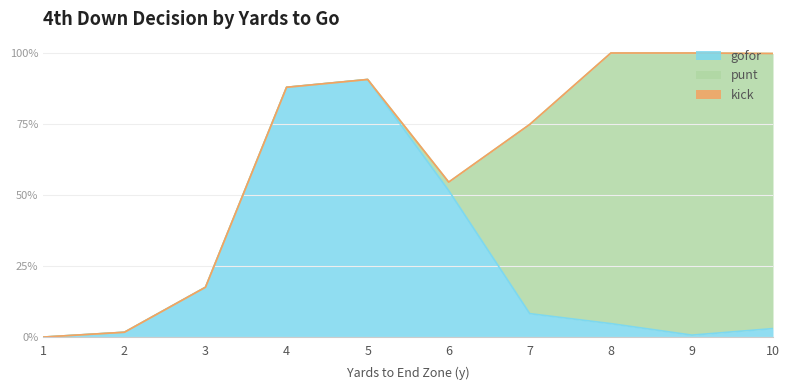

Reading left to right, extract all data points from this chart.

gofor: 1=0.0	2=0.0	3=0.2	4=0.9	5=0.9	6=0.5	7=0.1	8=0.0	9=0.0	10=0.0
punt: 1=0.0	2=0.0	3=0.0	4=0.0	5=0.0	6=0.0	7=0.7	8=1.0	9=1.0	10=1.0
kick: 1=0.0	2=0.0	3=0.0	4=0.0	5=0.0	6=0.0	7=0.0	8=0.0	9=0.0	10=0.0